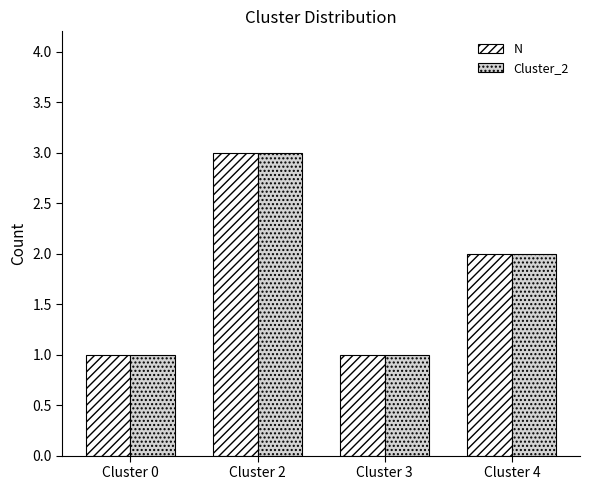

At which category does the chart reach its peak across all series?

Cluster 2